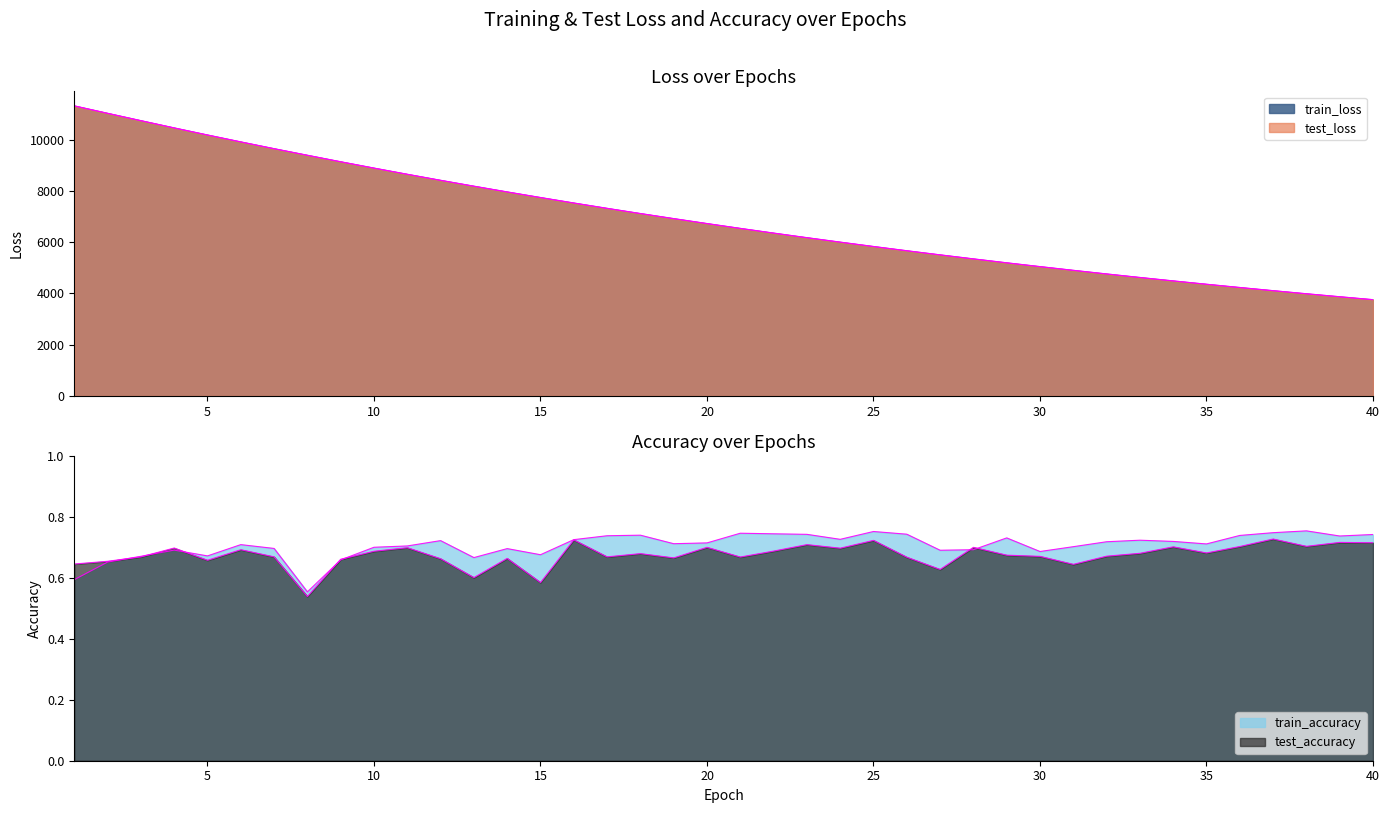

Reading left to right, extract all data points from this chart.

test_loss: 1=11319.7	2=11029.7	3=10743.3	4=10460.5	5=10184.4	6=9914.6	7=9650.1	8=9393.4	9=9139.4	10=8892.6	11=8651.5	12=8416.1	13=8186.7	14=7962.8	15=7744.3	16=7530.5	17=7322.4	18=7119.4	19=6921.5	20=6728.3	21=6540.0	22=6356.7	23=6177.9	24=6003.6	25=5833.5	26=5668.0	27=5507.1	28=5350.2	29=5196.9	30=5048.7	31=4903.6	32=4762.3	33=4624.8	34=4490.9	35=4360.5	36=4233.4	37=4109.8	38=3989.6	39=3872.7	40=3758.7
train_loss: 1=11321.5	2=11030.8	3=10743.7	4=10460.9	5=10184.5	6=9914.6	7=9650.0	8=9393.1	9=9139.2	10=8892.5	11=8651.5	12=8416.0	13=8186.5	14=7962.7	15=7744.0	16=7530.4	17=7322.1	18=7119.3	19=6921.2	20=6728.1	21=6539.8	22=6356.5	23=6177.6	24=6003.4	25=5833.3	26=5667.7	27=5506.8	28=5350.1	29=5196.7	30=5048.4	31=4903.3	32=4762.1	33=4624.6	34=4490.7	35=4360.4	36=4233.2	37=4109.6	38=3989.4	39=3872.6	40=3758.6
test_accuracy: 1=0.6	2=0.7	3=0.7	4=0.7	5=0.7	6=0.7	7=0.7	8=0.5	9=0.7	10=0.7	11=0.7	12=0.7	13=0.6	14=0.7	15=0.6	16=0.7	17=0.7	18=0.7	19=0.7	20=0.7	21=0.7	22=0.7	23=0.7	24=0.7	25=0.7	26=0.7	27=0.6	28=0.7	29=0.7	30=0.7	31=0.6	32=0.7	33=0.7	34=0.7	35=0.7	36=0.7	37=0.7	38=0.7	39=0.7	40=0.7
train_accuracy: 1=0.6	2=0.7	3=0.7	4=0.7	5=0.7	6=0.7	7=0.7	8=0.6	9=0.7	10=0.7	11=0.7	12=0.7	13=0.7	14=0.7	15=0.7	16=0.7	17=0.7	18=0.7	19=0.7	20=0.7	21=0.7	22=0.7	23=0.7	24=0.7	25=0.8	26=0.7	27=0.7	28=0.7	29=0.7	30=0.7	31=0.7	32=0.7	33=0.7	34=0.7	35=0.7	36=0.7	37=0.7	38=0.8	39=0.7	40=0.7